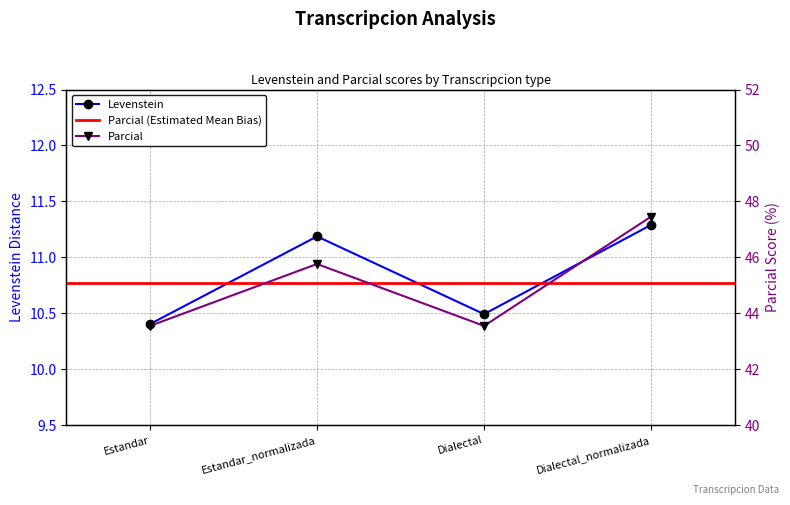

What is the label of the 3rd point from the left?

Dialectal